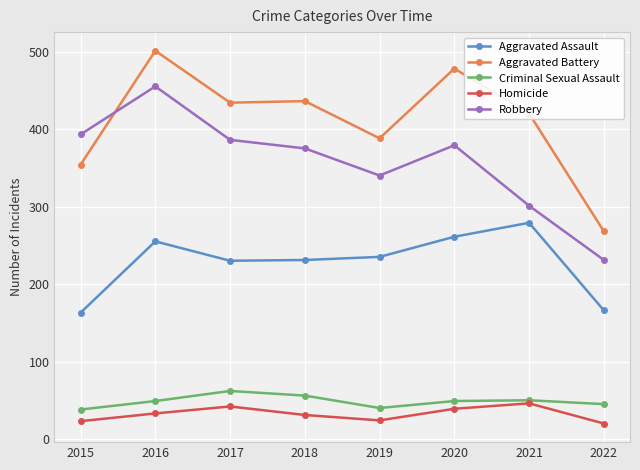

True or false: Robbery and Aggravated Assault intersect in this chart.

False